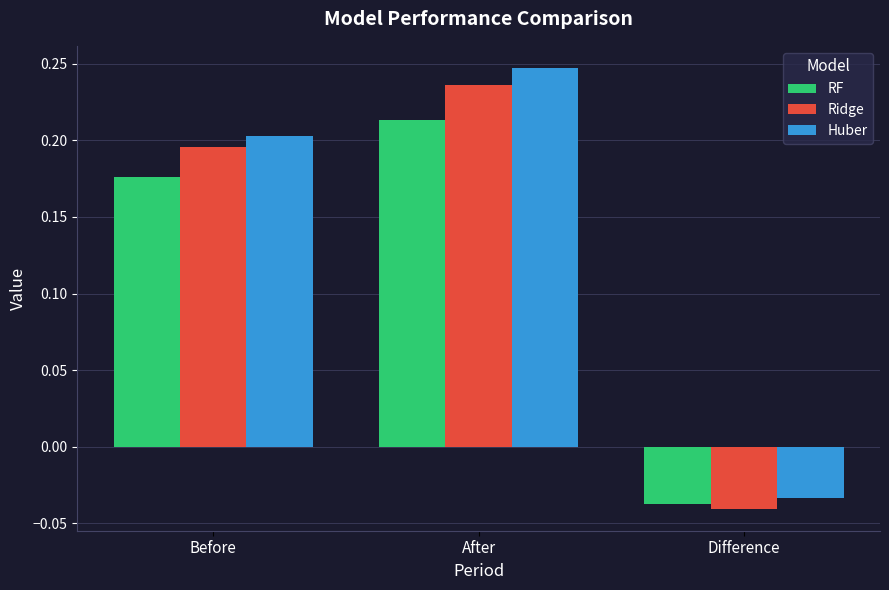

How many bars are there in total?

9